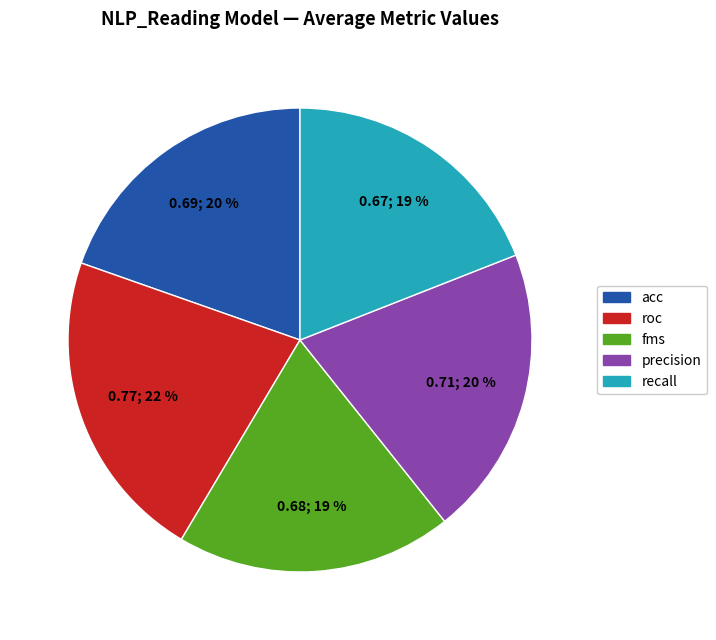

Which has a higher value, fms or roc?

roc